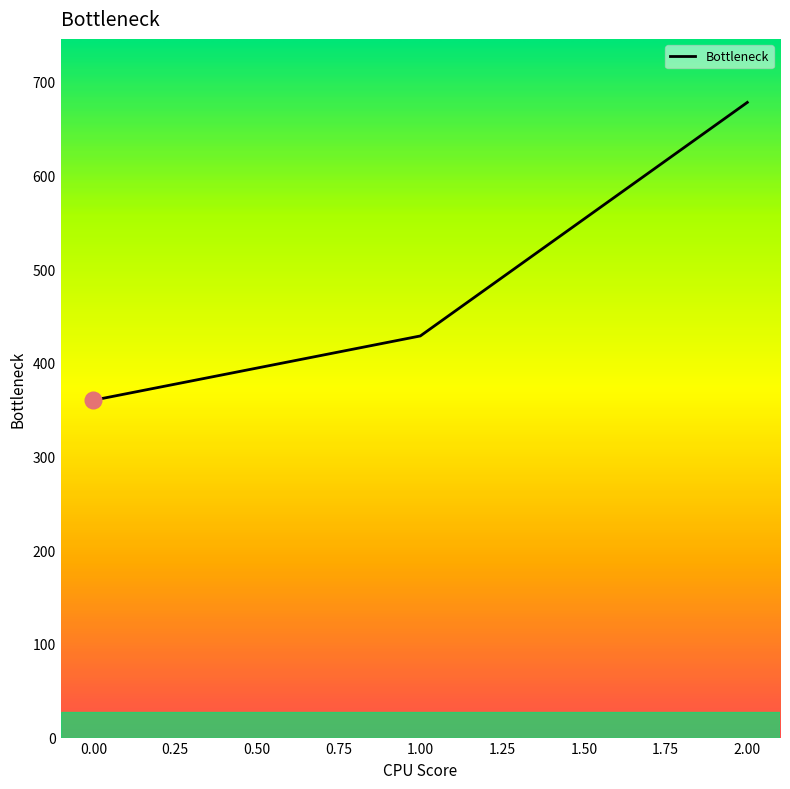

Rank the categories by value from lowest to highest.

0.00, 1.00, 2.00